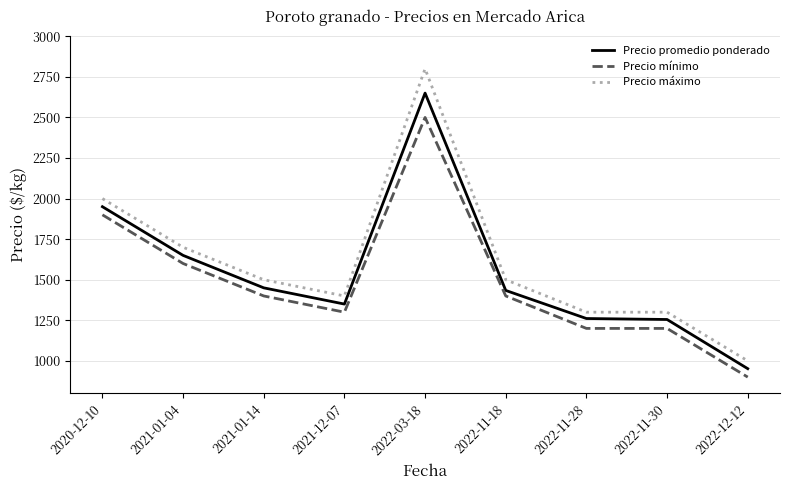

True or false: Precio mínimo and Precio máximo cross at least once.

False